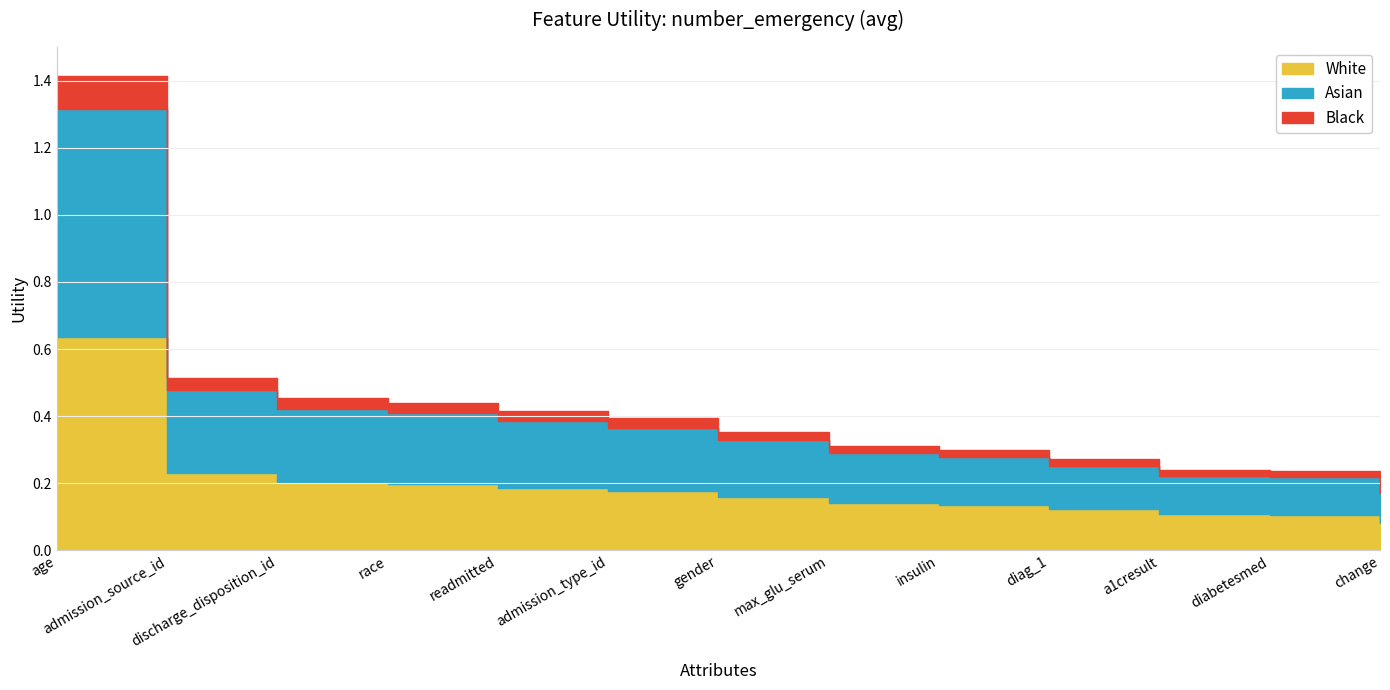

Reading left to right, transcribe all the data shown in this chart.

age=1.4	admission_source_id=0.5	discharge_disposition_id=0.5	race=0.4	readmitted=0.4	admission_type_id=0.4	gender=0.4	max_glu_serum=0.3	insulin=0.3	diag_1=0.3	a1cresult=0.2	diabetesmed=0.2	change=0.2